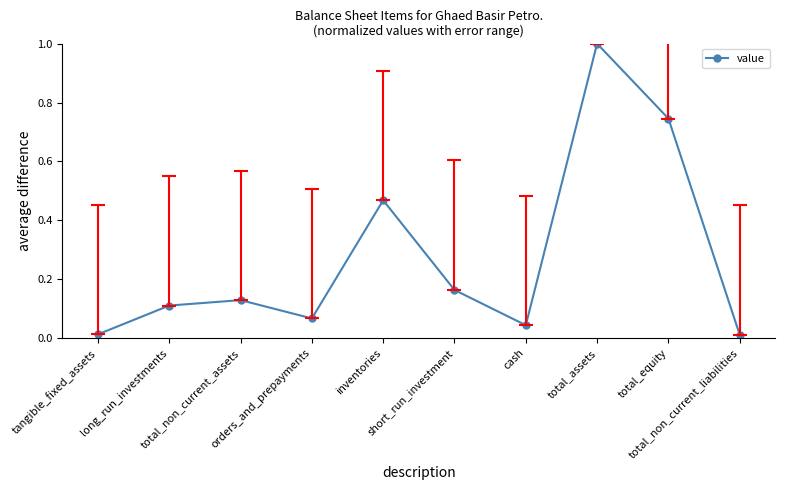

What is the sum of all values?

2.8